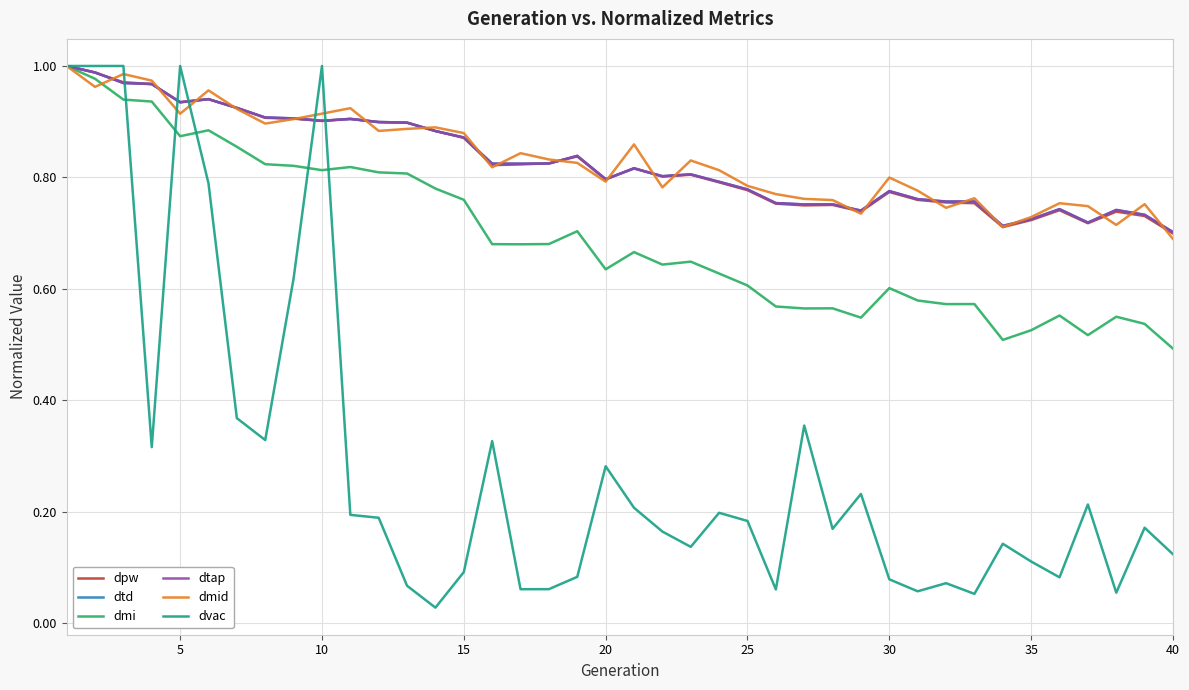

Where is the first local minimum for dtd?

5